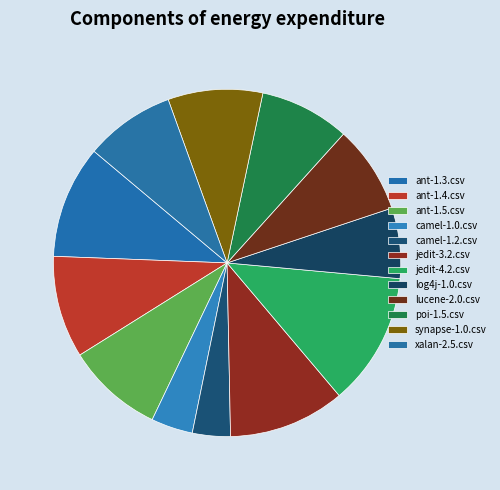

Rank the categories by value from lowest to highest.

camel-1.2.csv, camel-1.0.csv, log4j-1.0.csv, lucene-2.0.csv, poi-1.5.csv, xalan-2.5.csv, synapse-1.0.csv, ant-1.5.csv, ant-1.4.csv, ant-1.3.csv, jedit-3.2.csv, jedit-4.2.csv